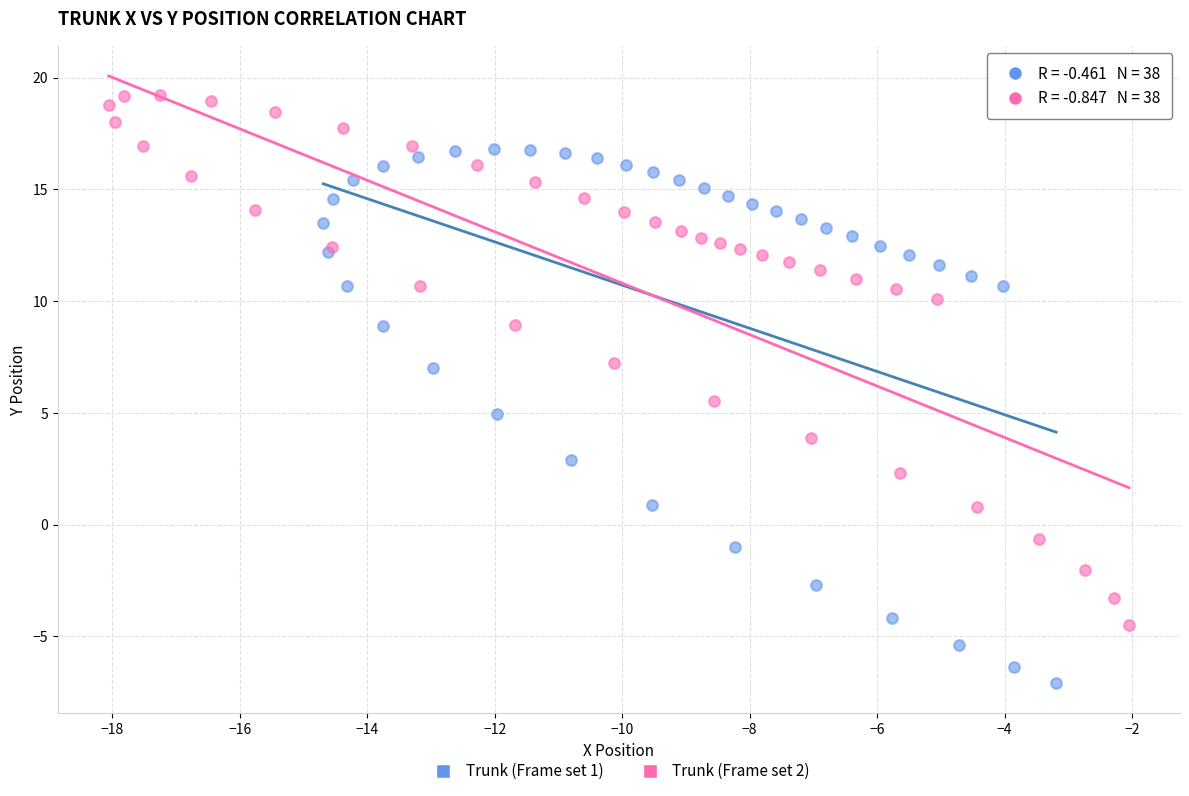

Which series reaches the maximum Y coordinate?

Trunk (Frame set 2)